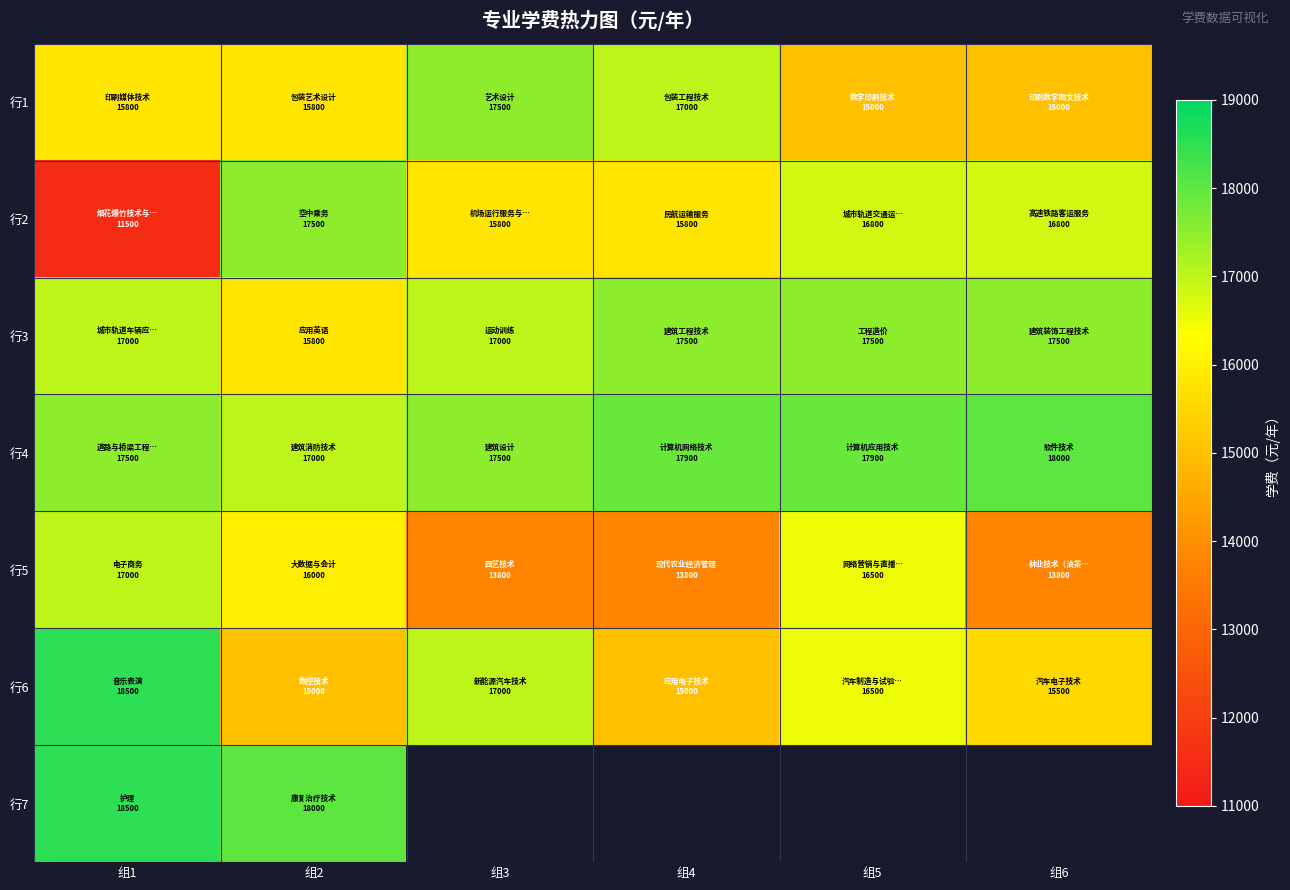

The 行2 series shows 5775.8 at 组2. True or false?

False